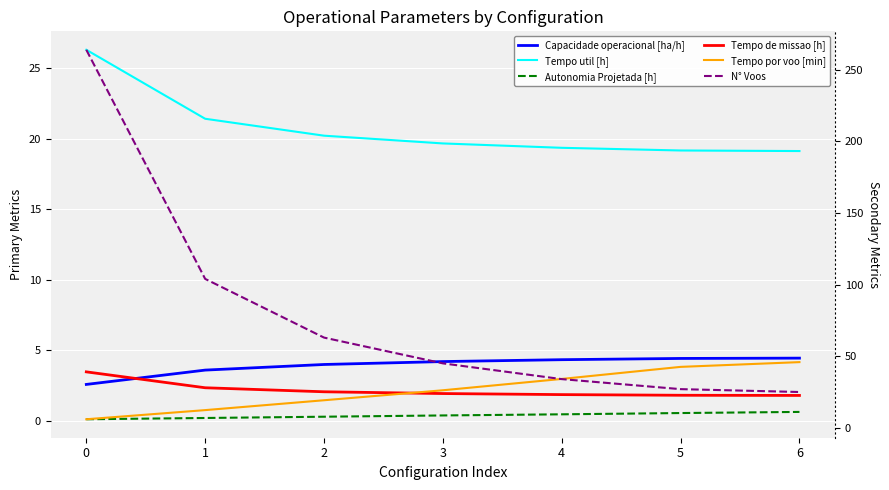

Which has a higher value, 4 or 5?

5